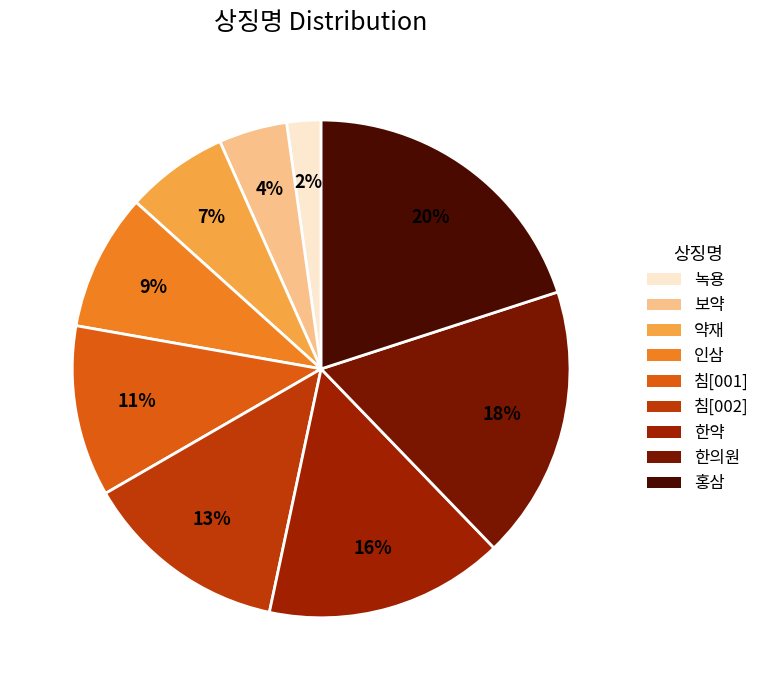

Count the number of slices in the pie.

9